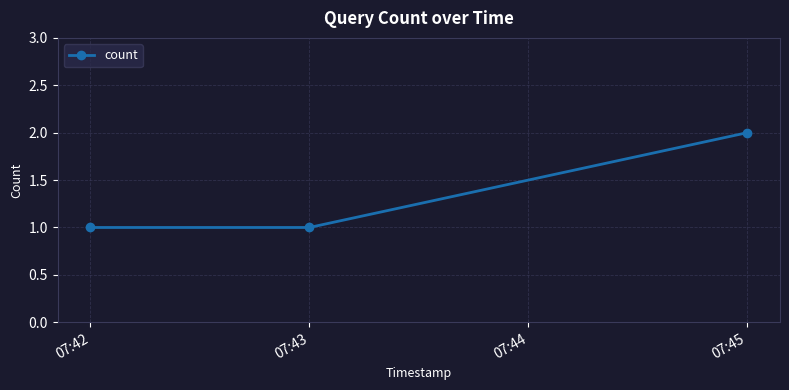

How many series are shown in this chart?

1